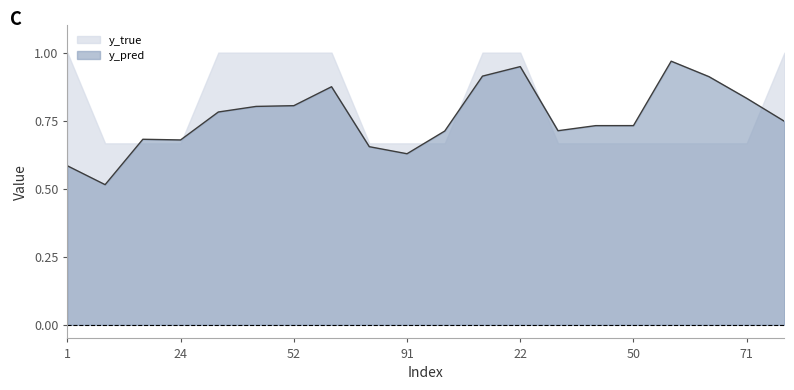

Which series ends up on top after the final intersection of y_true and y_pred?

y_true